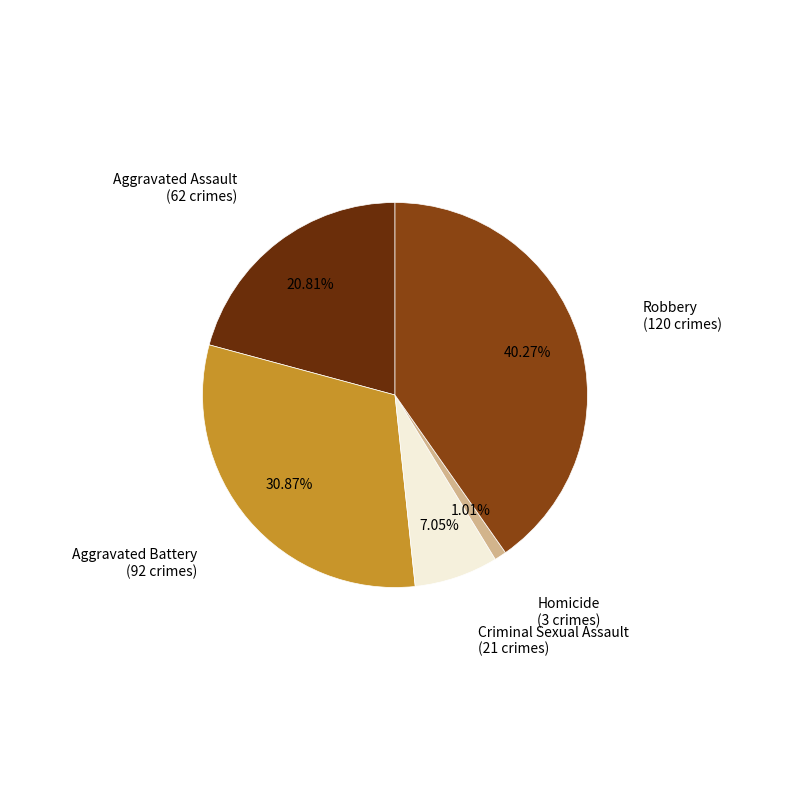

Combined, do Aggravated Battery and Homicide account for over 50%?

No